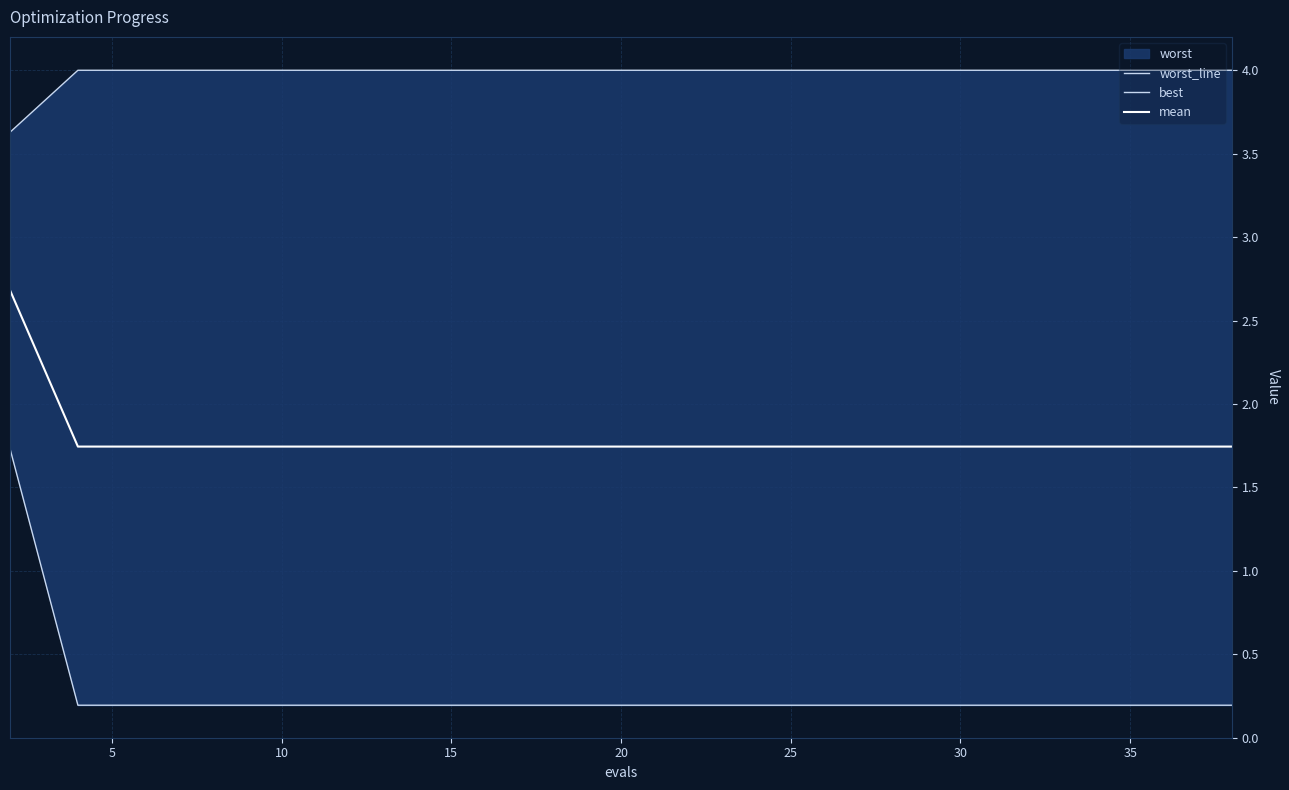

True or false: worst_line and mean cross at least once.

False